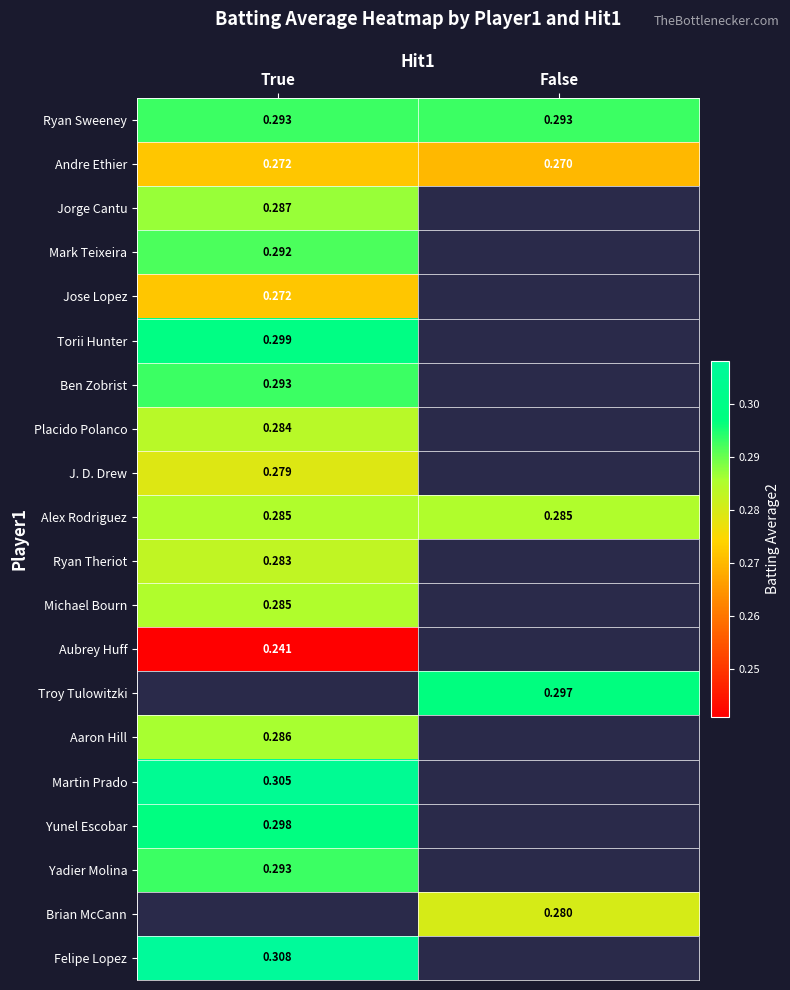

Count the number of categories in the chart.

2